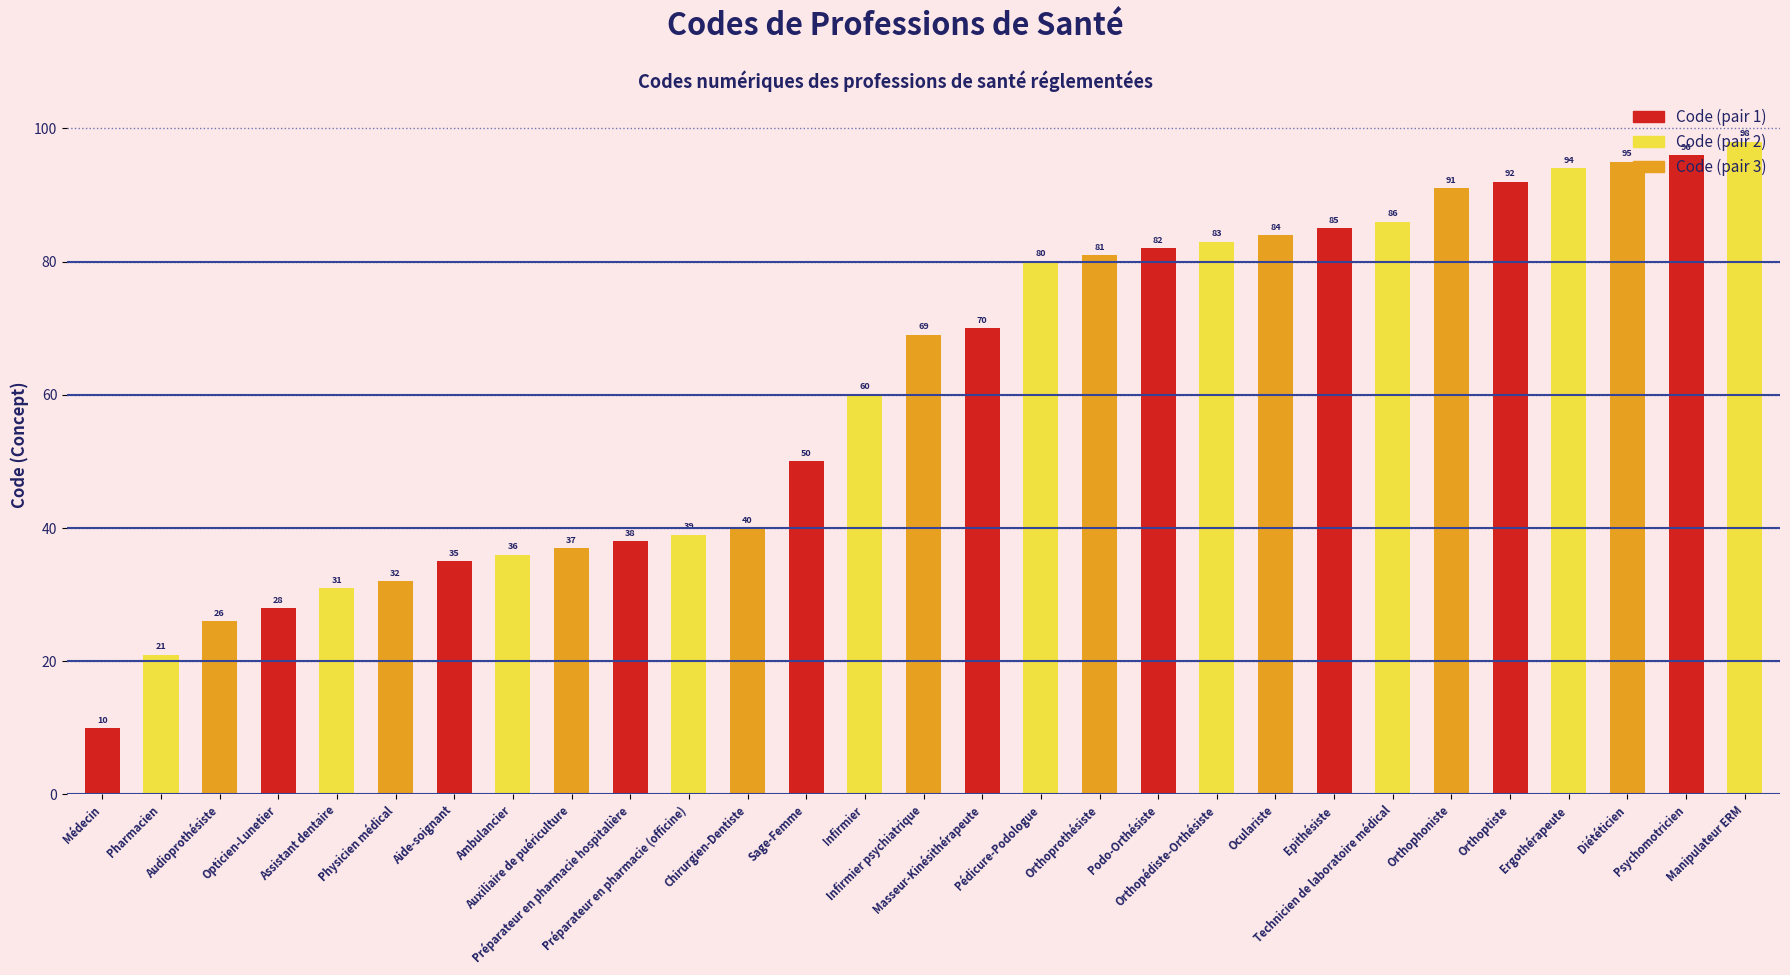

Is it true that the value at Médecin is 4?

False